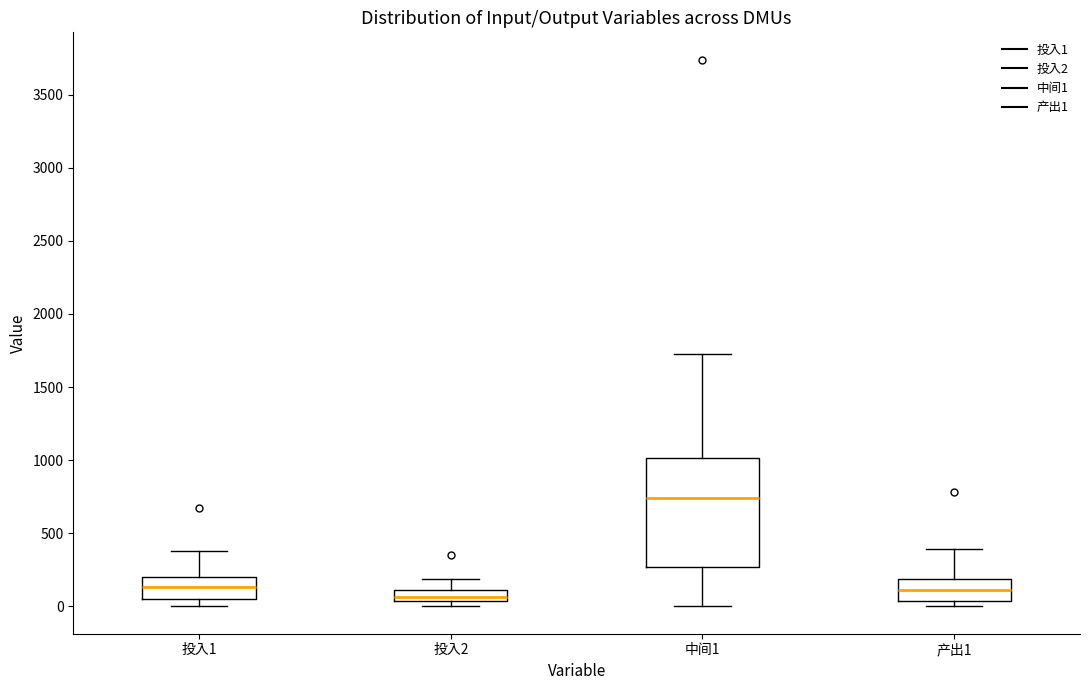

Where is the upper edge of the box for 投入1 on the y-axis? The values are not printed on the chart, so give them approximately, as read against the axis.

200